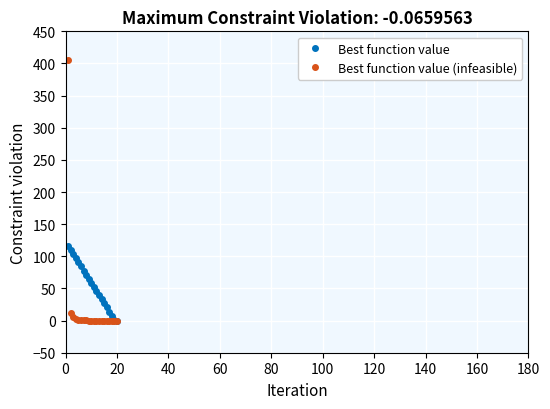

What is the maximum value for Best function value?

116.2